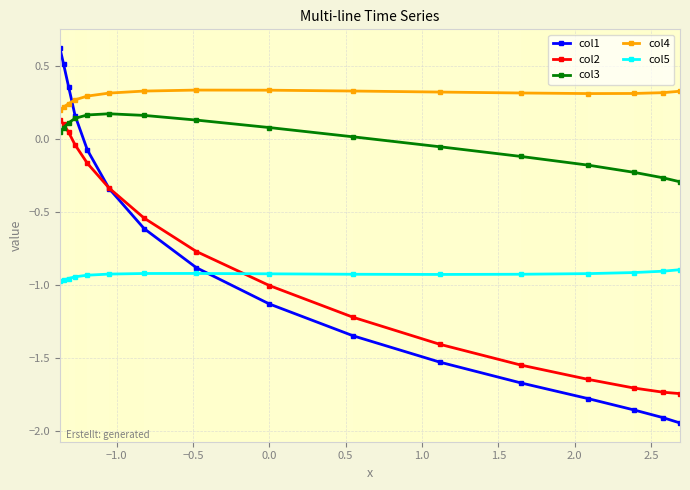

Which series has the largest total across all categories?

col4